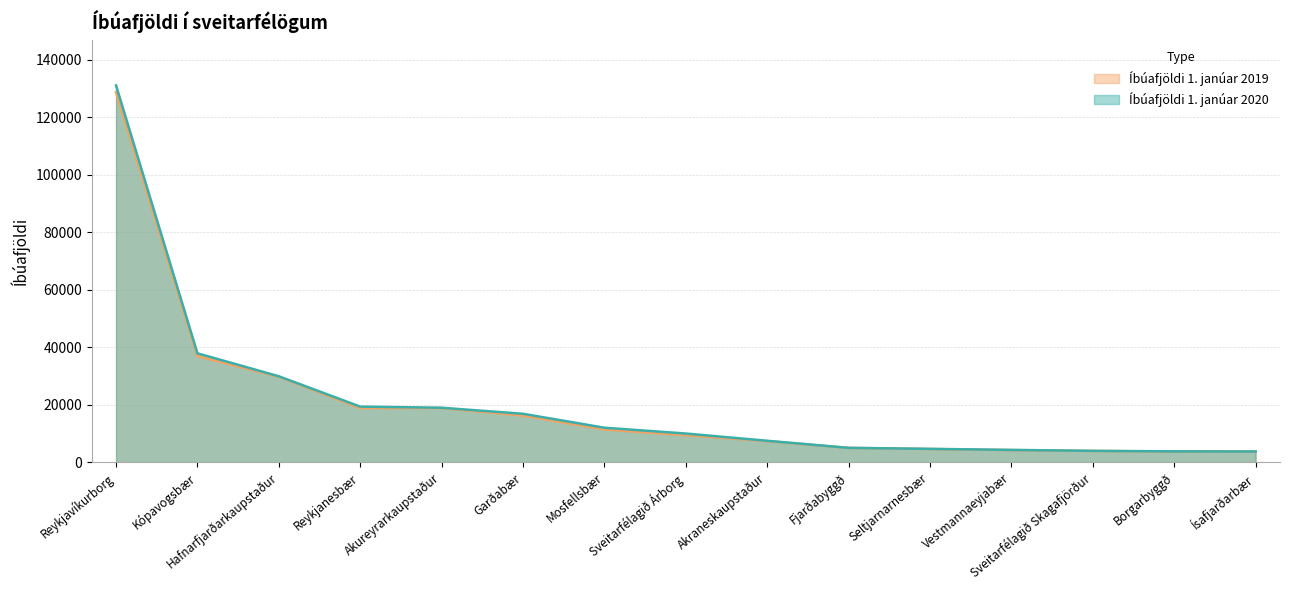

Where is the first local maximum for Íbúafjöldi 1. janúar 2019?

Akureyrarkaupstaður